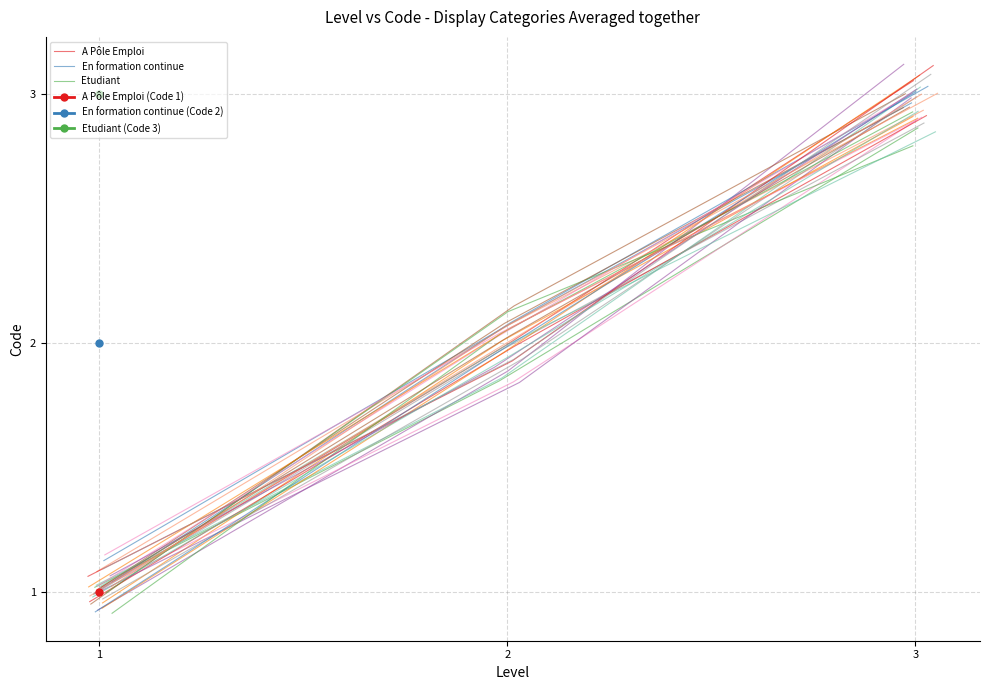

What is the approximate value of Etudiant at 1?

1.0